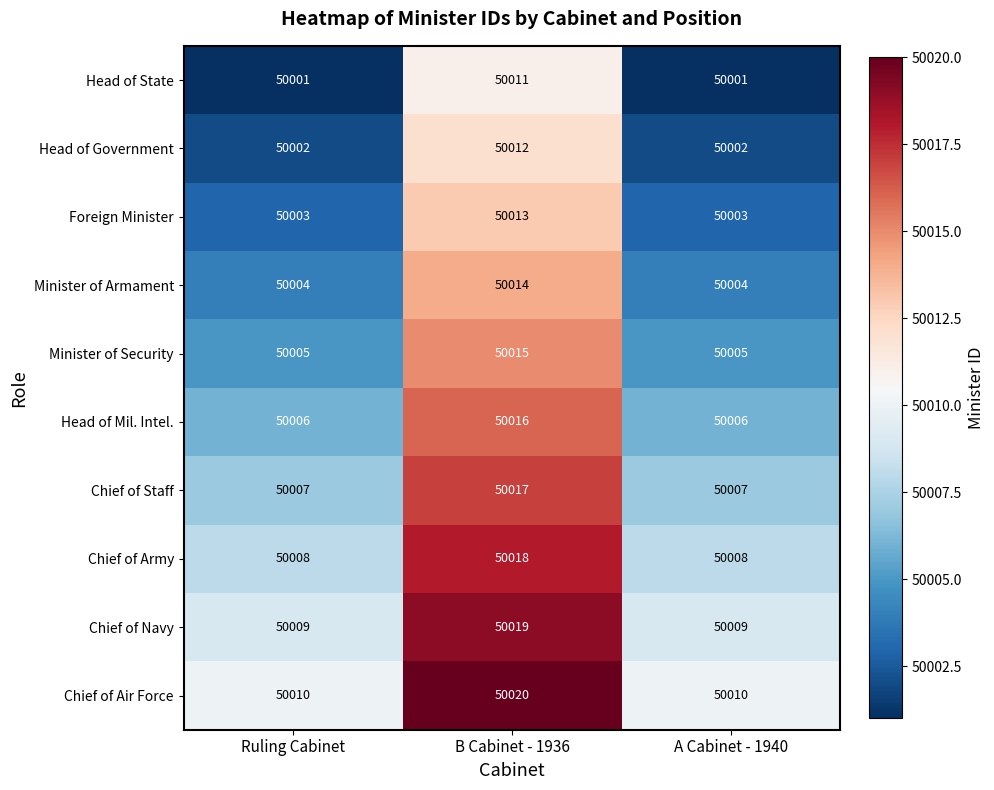

What is the difference between the highest and lowest values at B Cabinet - 1936?

9